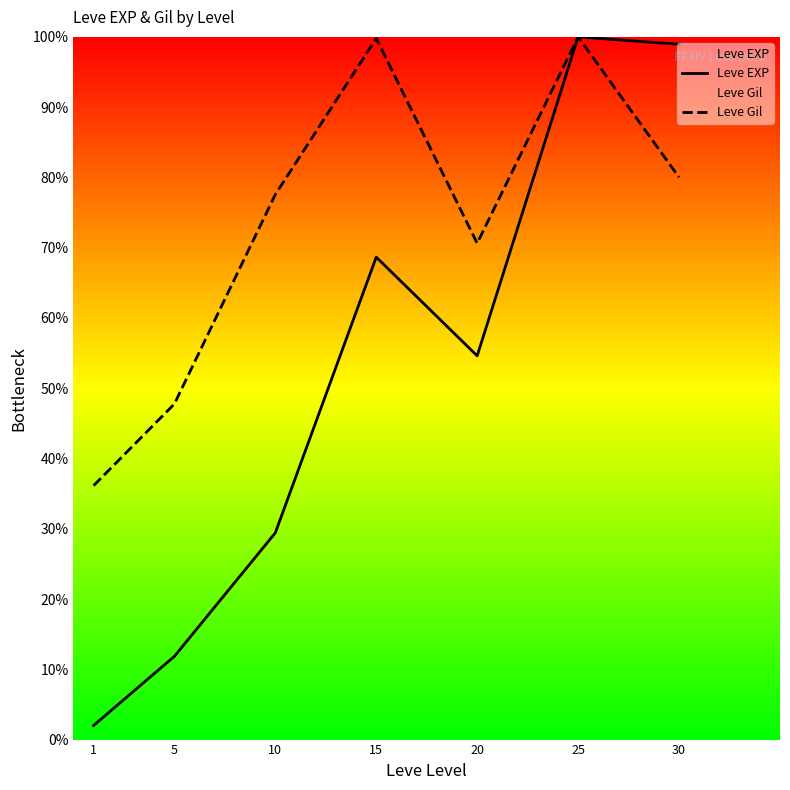

What is the sum of all Leve Gil values?

511.9